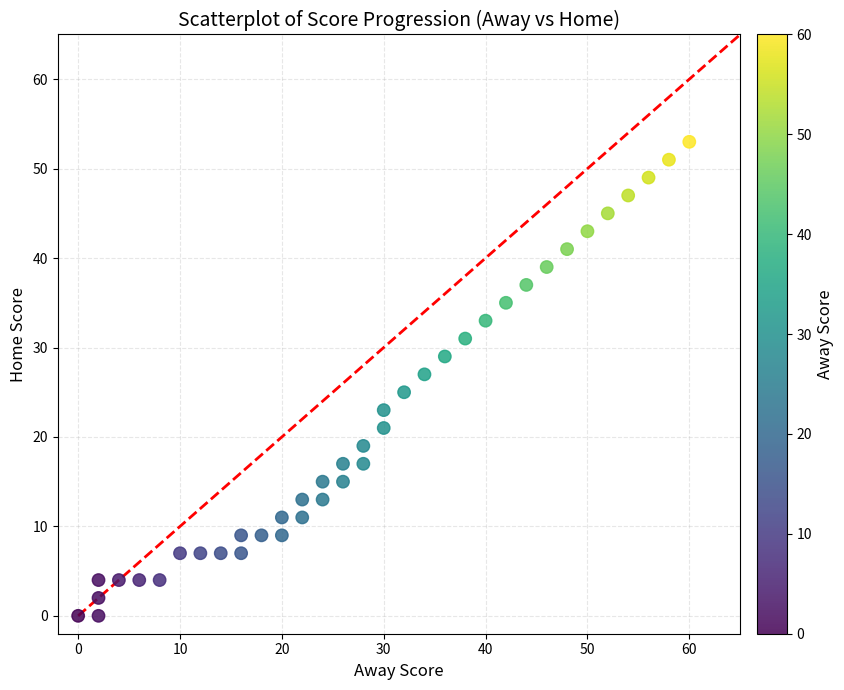

What is the range of Y values (max minus min)?

53